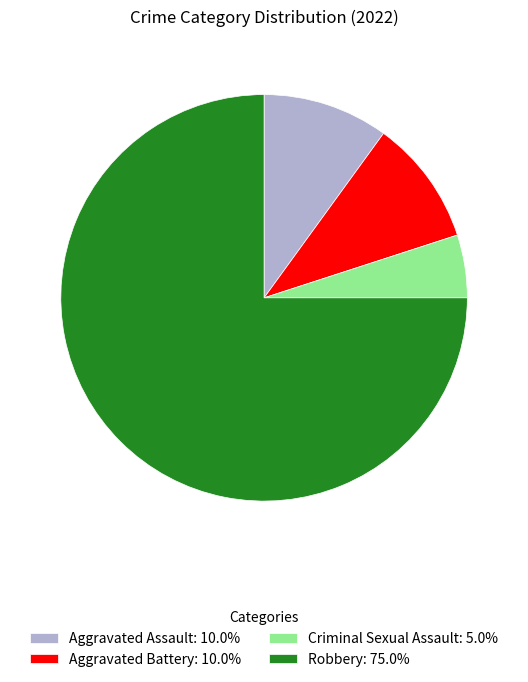

Do Aggravated Battery: 10.0% and Criminal Sexual Assault: 5.0% together represent more than half of the pie?

No